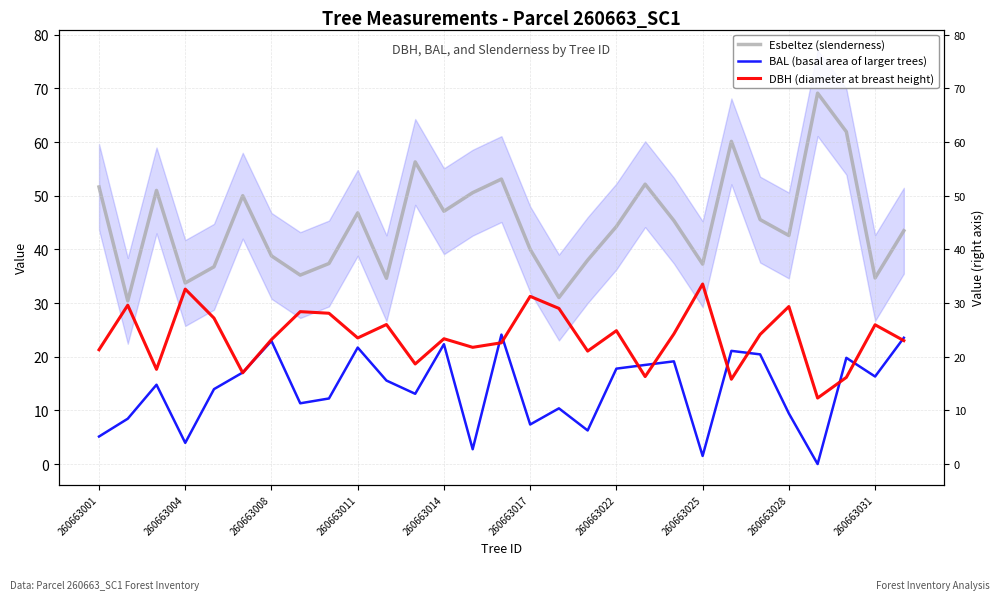

What is the value of the BAL (basal area of larger trees) point at the 1st from the left?

5.1